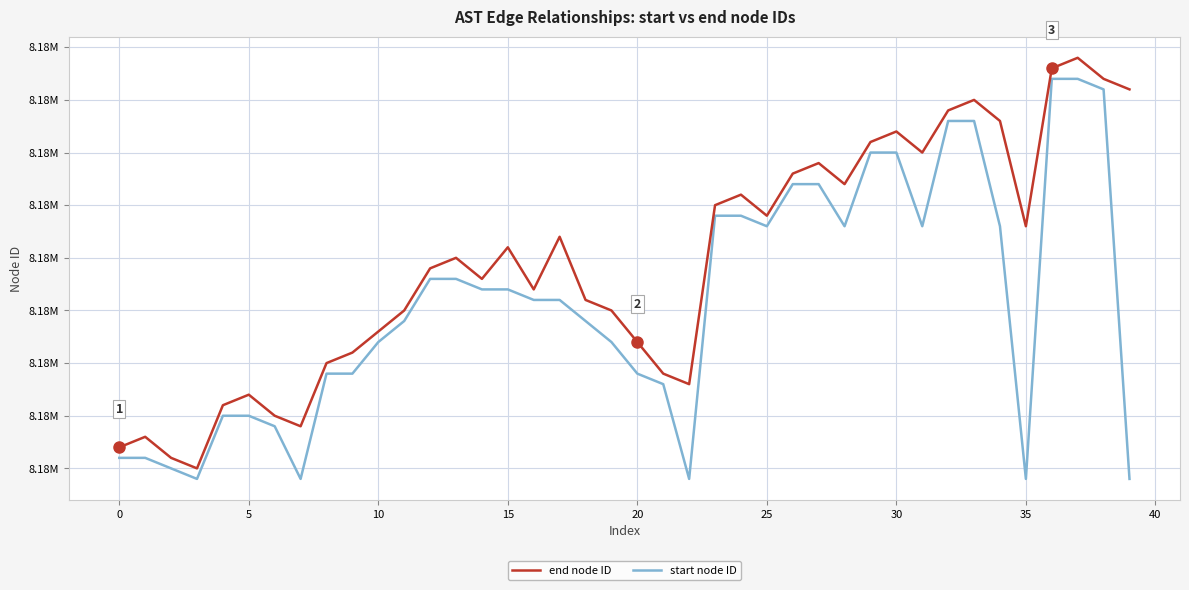

Is this an area chart (filled region under the line)?

No